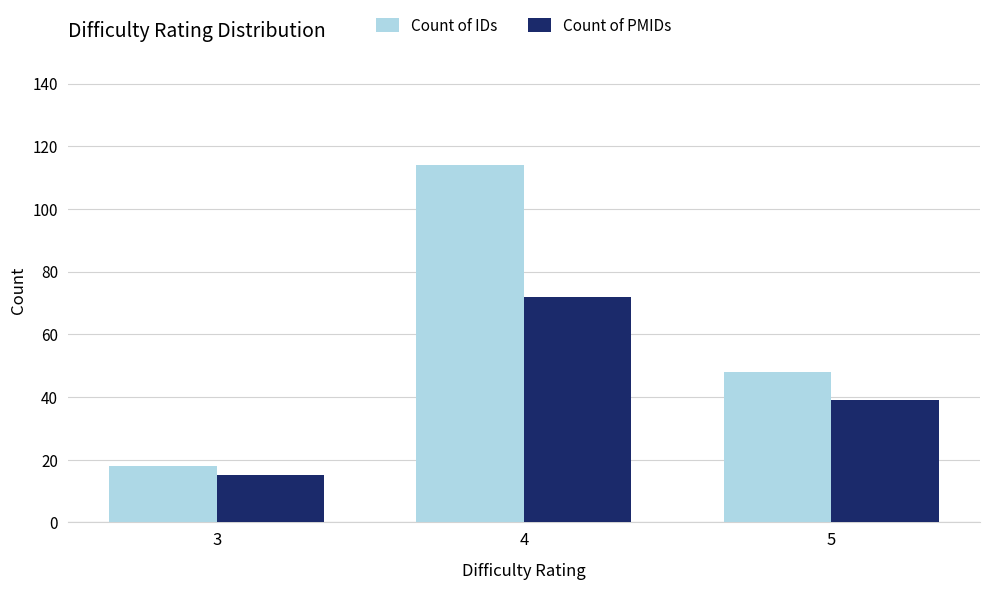

Reading left to right, what are all the values shown in this chart?

Count of IDs: 3=18	4=114	5=48
Count of PMIDs: 3=15	4=72	5=39